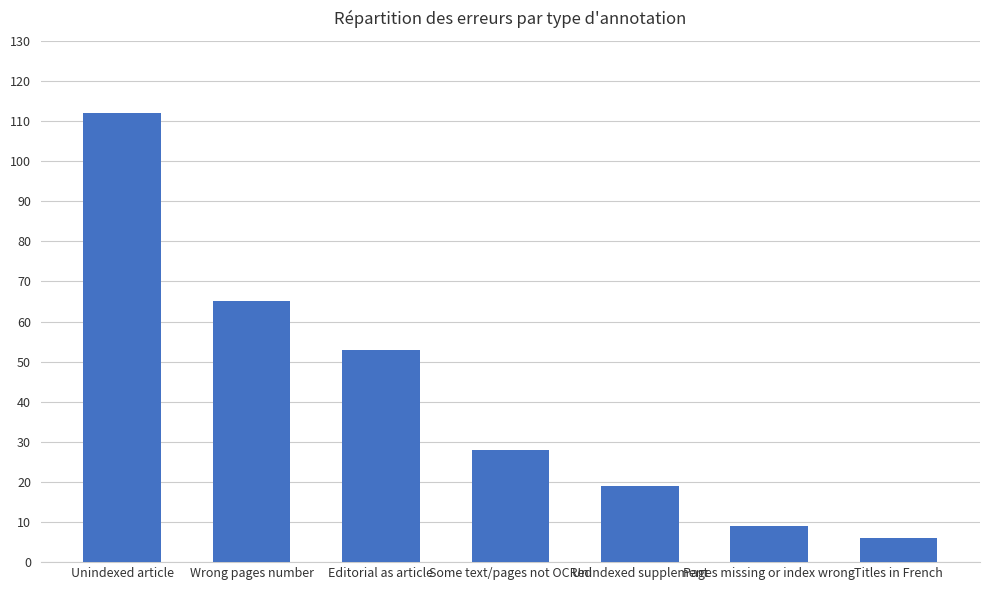

Between Wrong pages number and Some text/pages not OCRed, which is larger?

Wrong pages number